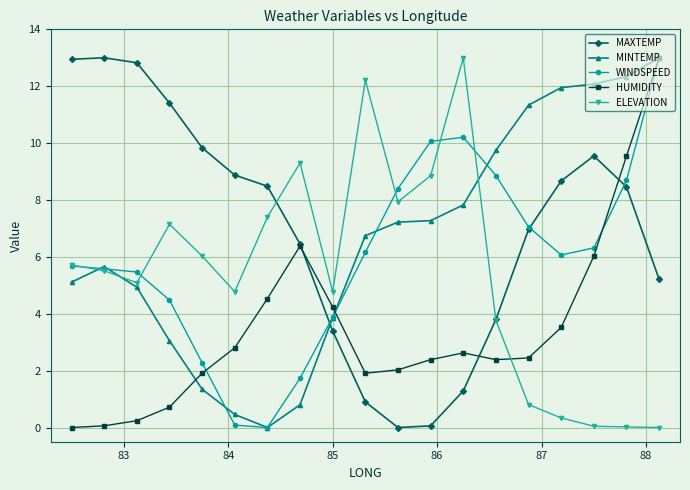

What is the value of the MINTEMP point at the 2nd from the left?

5.7